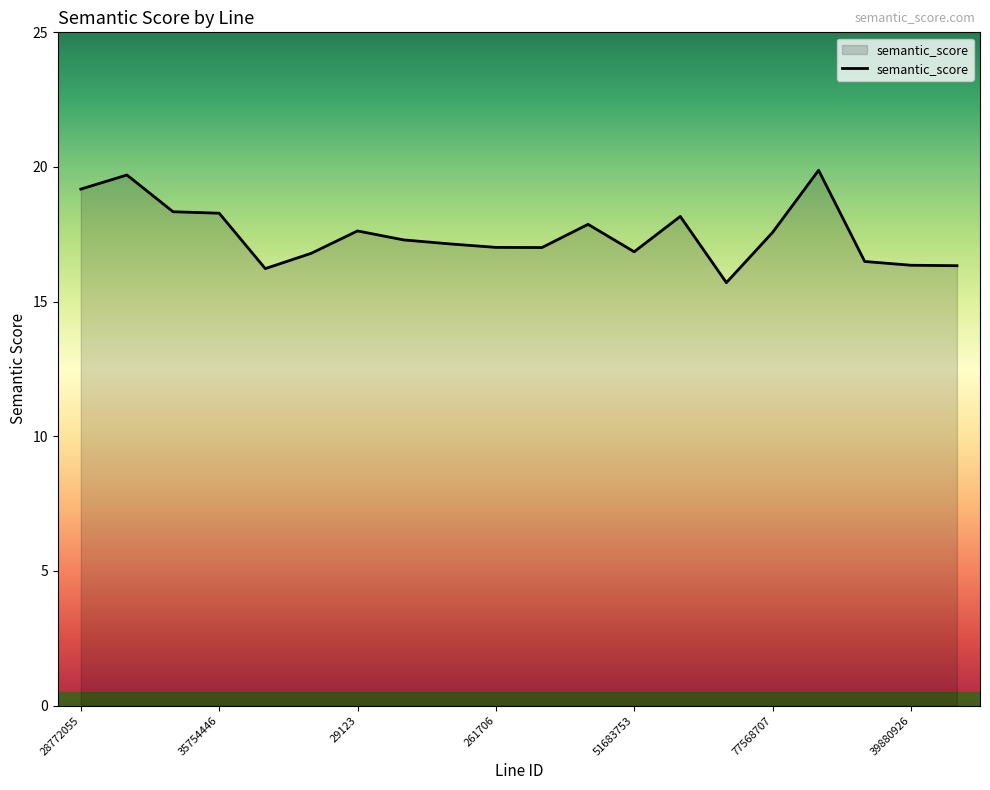

What is the difference between the maximum and minimum values?

4.2